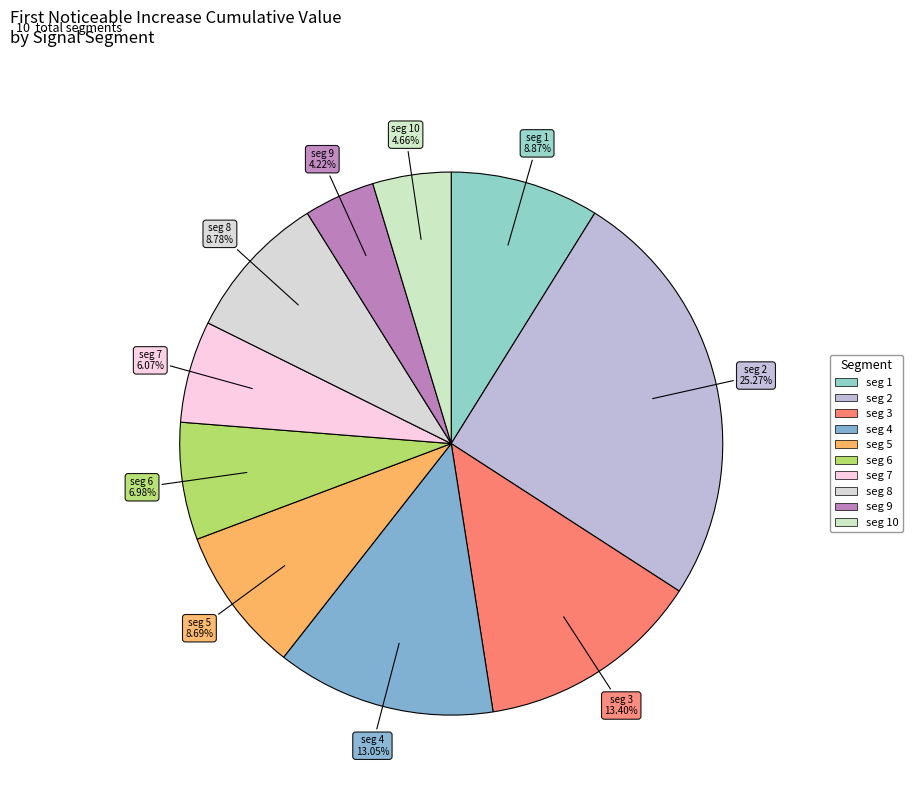

Is there any slice that represents more than half of the pie?

No